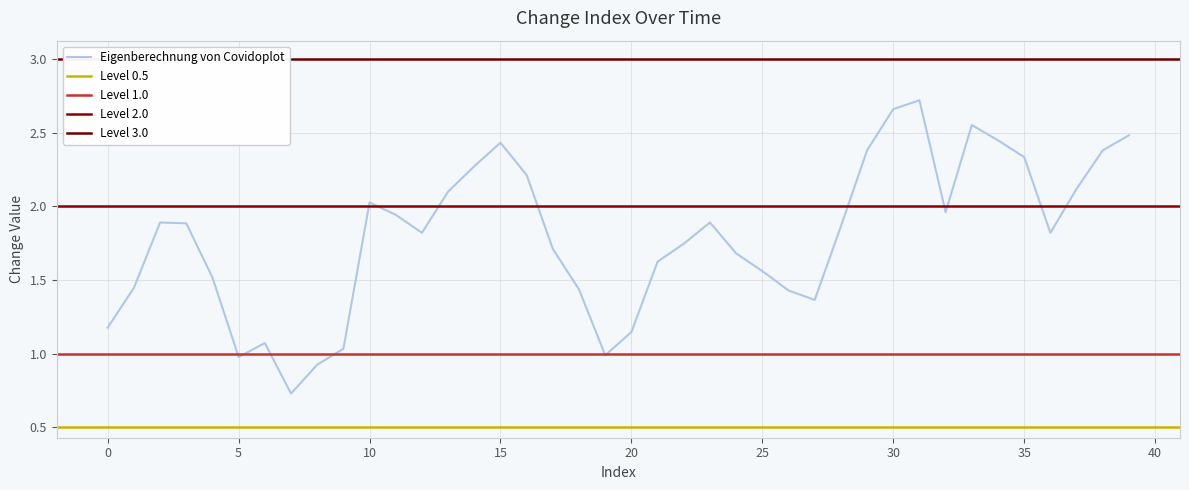

The value of Eigenberechnung von Covidoplot at 5 is 0.6. True or false?

False